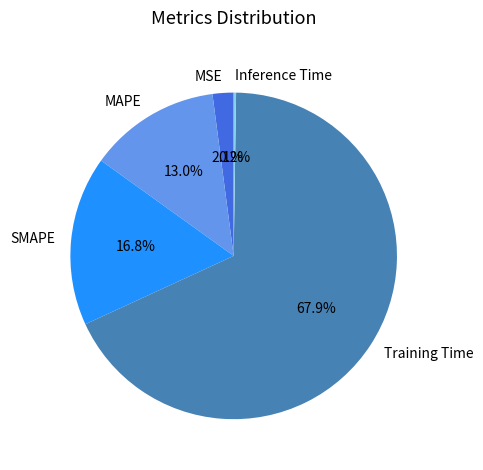

Combined, do Training Time and MSE account for over 50%?

Yes